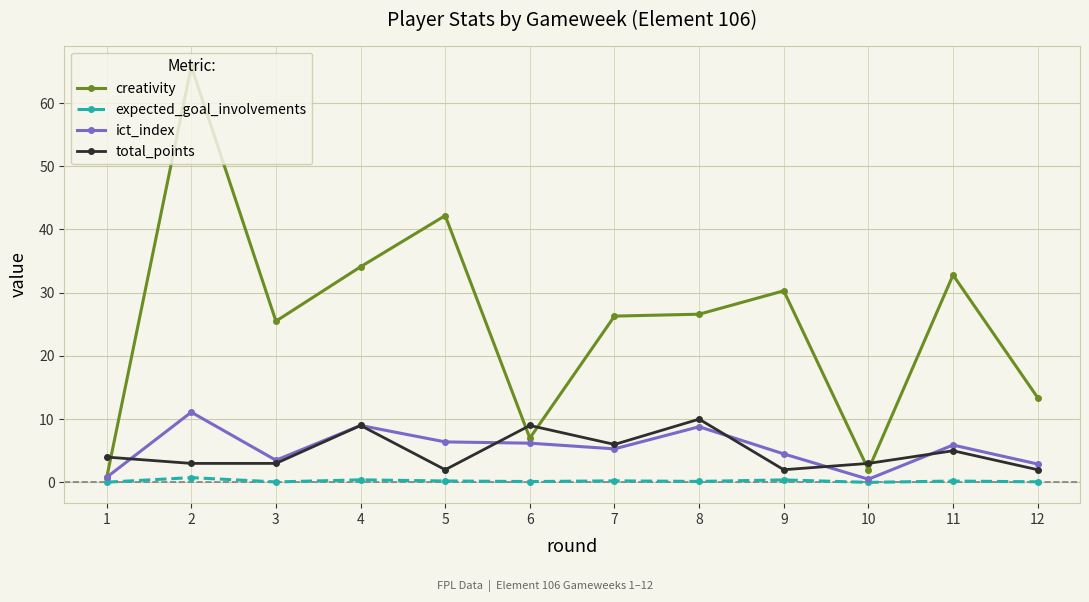

True or false: ict_index has more than 1 interior local peaks.

True